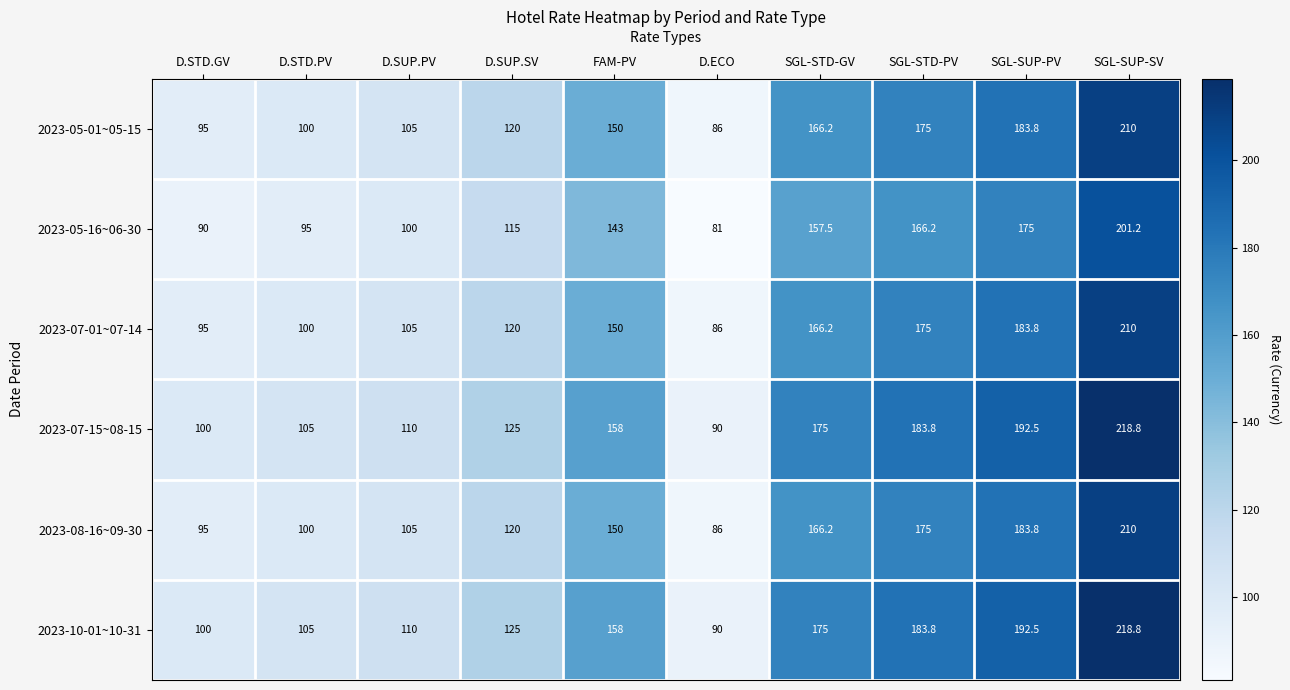

At how many categories does at least one series exceed 164?

4